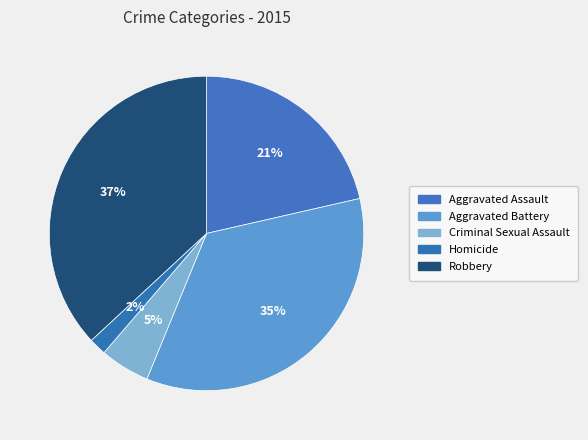

Do Aggravated Assault and Homicide together represent more than half of the pie?

No